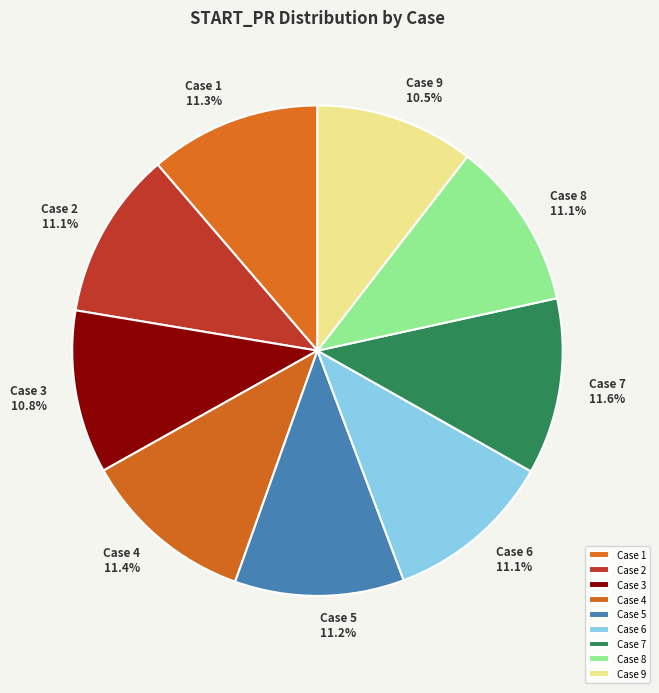

To the nearest percent, what percentage of the pie is Case 7?

12%